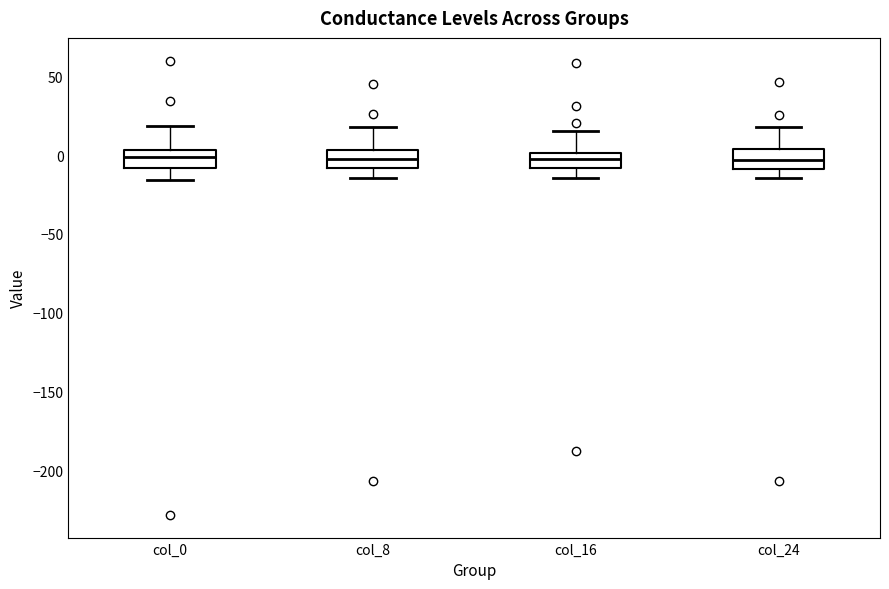

Where does the median line of the box for col_8 sit on the y-axis? The values are not printed on the chart, so give them approximately, as read against the axis.

-5